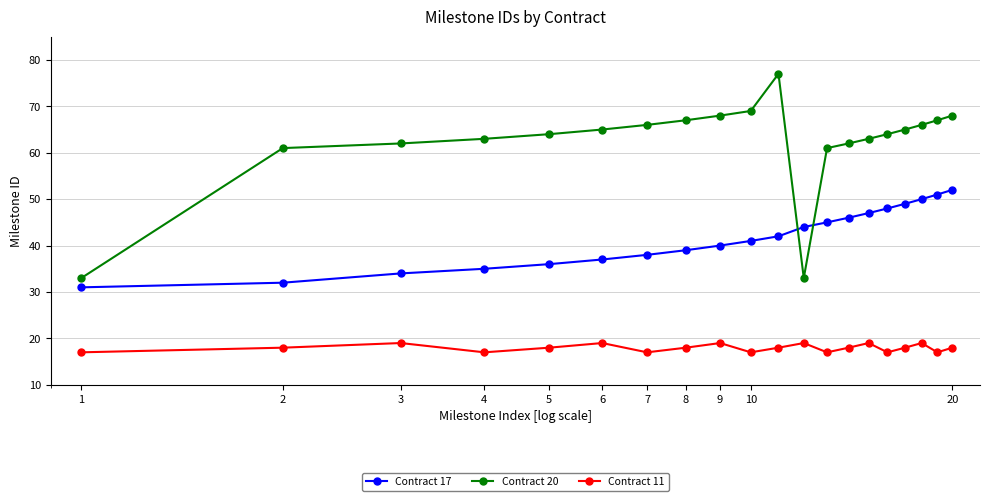

What is the minimum value shown in the chart?

17